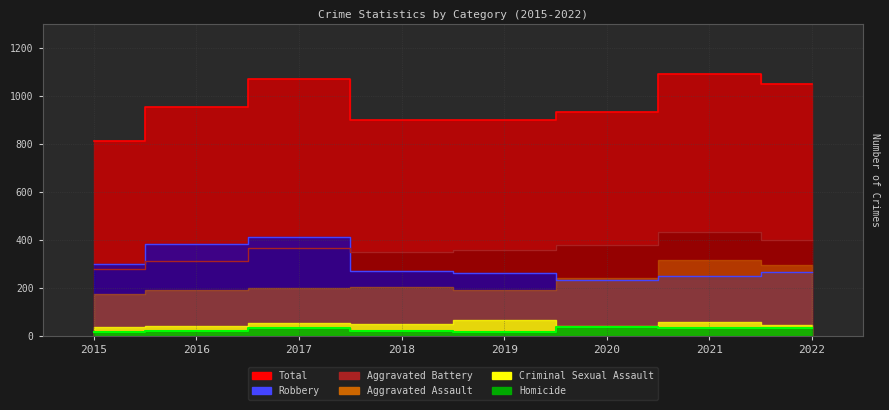

True or false: Homicide and Total cross at least once.

False